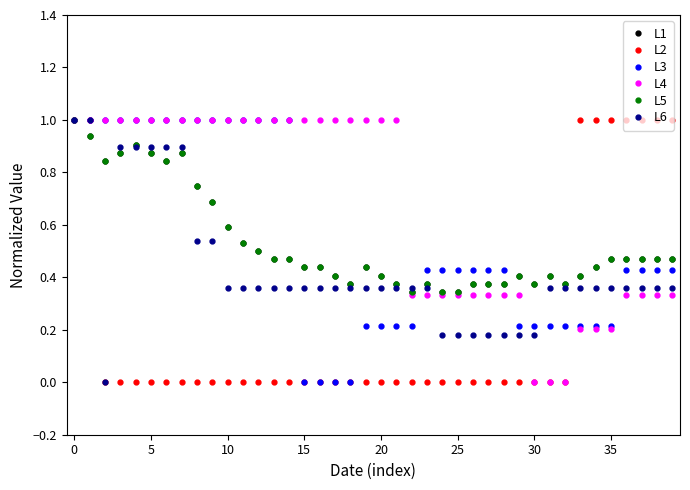

Reading right to left, extract all data points from this chart.

L1: 0.5	0.5	0.5	0.5	0.5	0.4	0.4	0.4	0.4	0.4	0.4	0.4	0.4	0.4	0.3	0.3	0.4	0.3	0.4	0.4	0.4	0.4	0.4	0.4	0.4	0.5	0.5	0.5	0.5	0.6	0.7	0.8	0.9	0.8	0.9	0.9	0.9	0.8	0.9	1.0
L2: 1.0	1.0	1.0	1.0	1.0	1.0	1.0	0.0	0.0	0.0	0.0	0.0	0.0	0.0	0.0	0.0	0.0	0.0	0.0	0.0	0.0	0.0	0.0	0.0	0.0	0.0	0.0	0.0	0.0	0.0	0.0	0.0	0.0	0.0	0.0	0.0	0.0	0.0	1.0	1.0
L3: 0.4	0.4	0.4	0.4	0.2	0.2	0.2	0.2	0.2	0.2	0.2	0.4	0.4	0.4	0.4	0.4	0.4	0.2	0.2	0.2	0.2	0.0	0.0	0.0	0.0	1.0	1.0	1.0	1.0	1.0	1.0	1.0	1.0	1.0	1.0	1.0	1.0	1.0	1.0	1.0
L4: 0.3	0.3	0.3	0.3	0.2	0.2	0.2	0.0	0.0	0.0	0.3	0.3	0.3	0.3	0.3	0.3	0.3	0.3	1.0	1.0	1.0	1.0	1.0	1.0	1.0	1.0	1.0	1.0	1.0	1.0	1.0	1.0	1.0	1.0	1.0	1.0	1.0	1.0	1.0	1.0
L5: 0.5	0.5	0.5	0.5	0.5	0.4	0.4	0.4	0.4	0.4	0.4	0.4	0.4	0.4	0.3	0.3	0.4	0.3	0.4	0.4	0.4	0.4	0.4	0.4	0.4	0.5	0.5	0.5	0.5	0.6	0.7	0.8	0.9	0.8	0.9	0.9	0.9	0.8	0.9	1.0
L6: 0.4	0.4	0.4	0.4	0.4	0.4	0.4	0.4	0.4	0.2	0.2	0.2	0.2	0.2	0.2	0.2	0.4	0.4	0.4	0.4	0.4	0.4	0.4	0.4	0.4	0.4	0.4	0.4	0.4	0.4	0.5	0.5	0.9	0.9	0.9	0.9	0.9	0.0	1.0	1.0